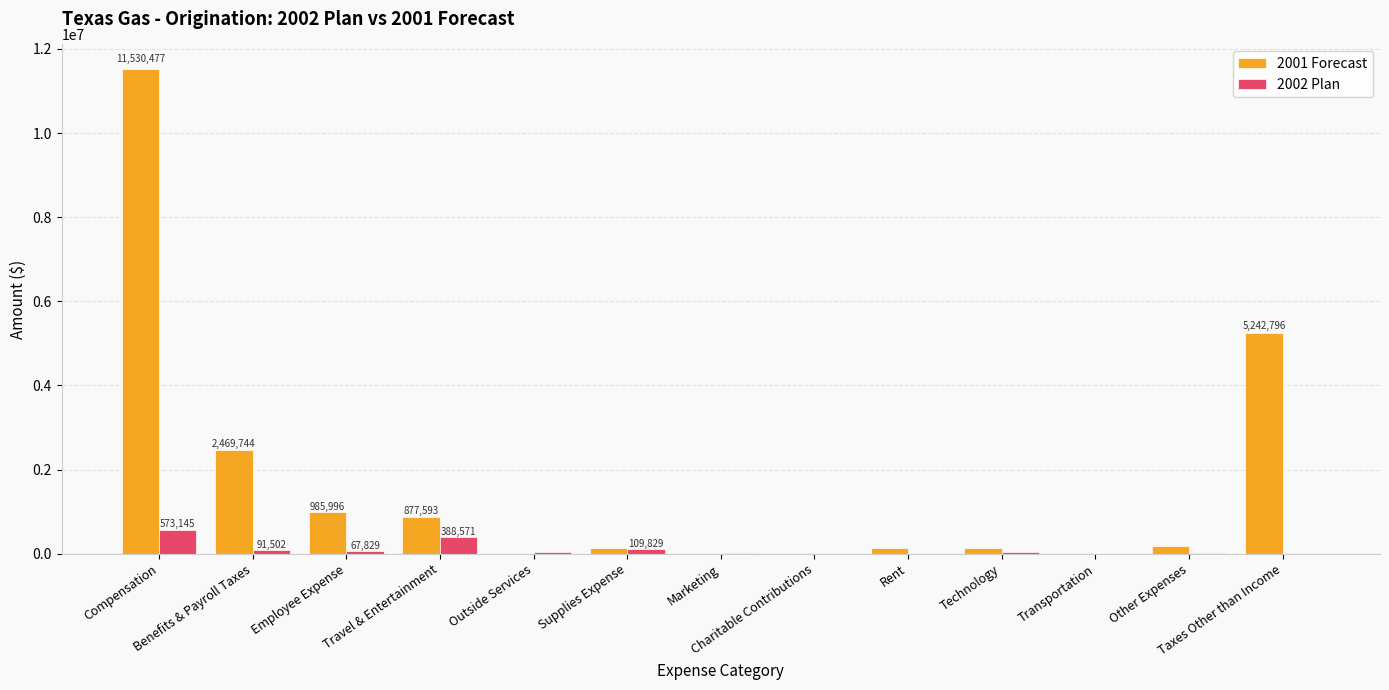

The value of 2001 Forecast at Technology is 145613.8. True or false?

True